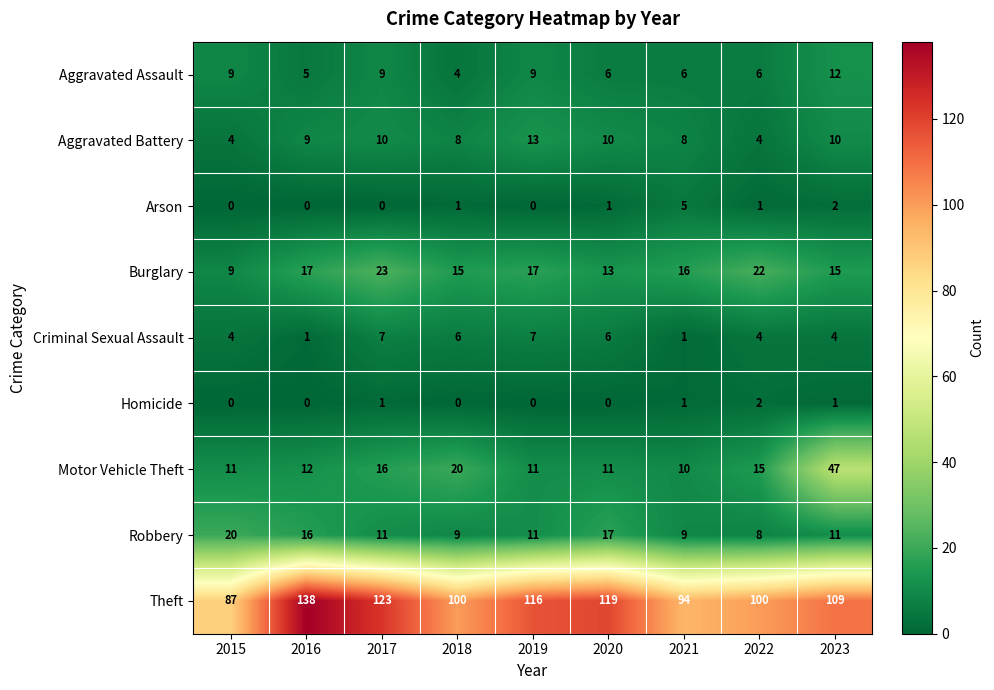

Which category has the highest value in the Motor Vehicle Theft series?

2023